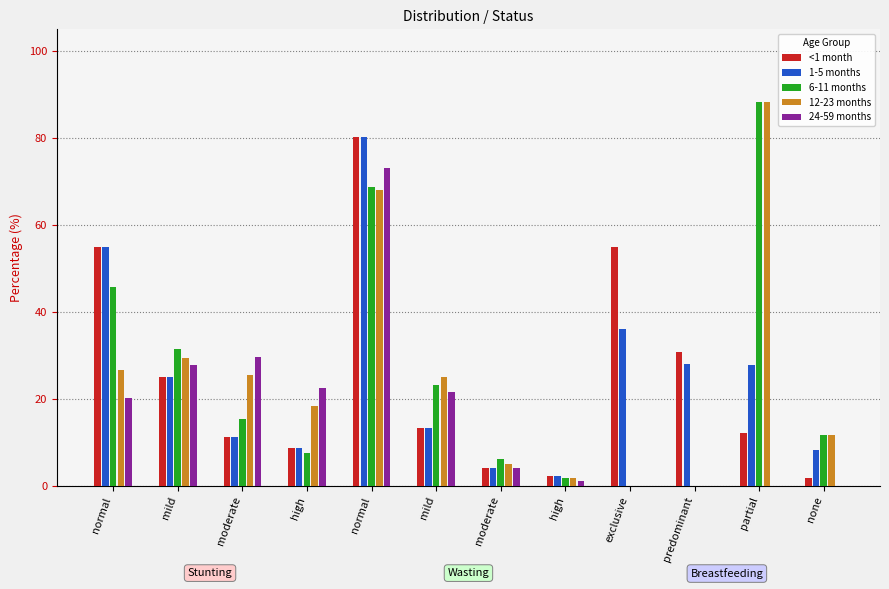

How many data points in 24-59 months are above 20?

6